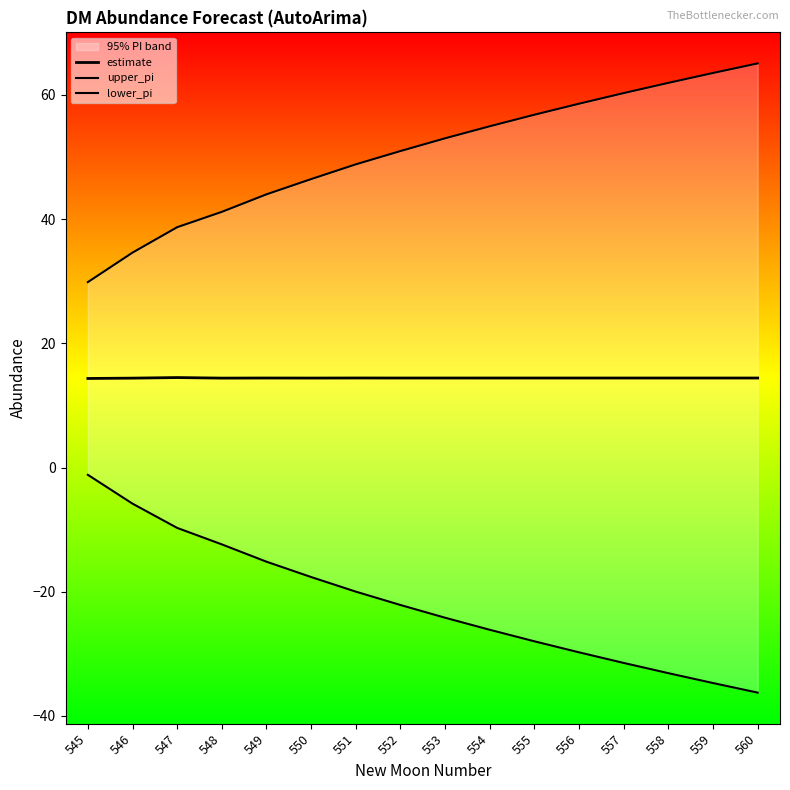

What is the value of the upper_pi point at the 13th from the left?

60.3